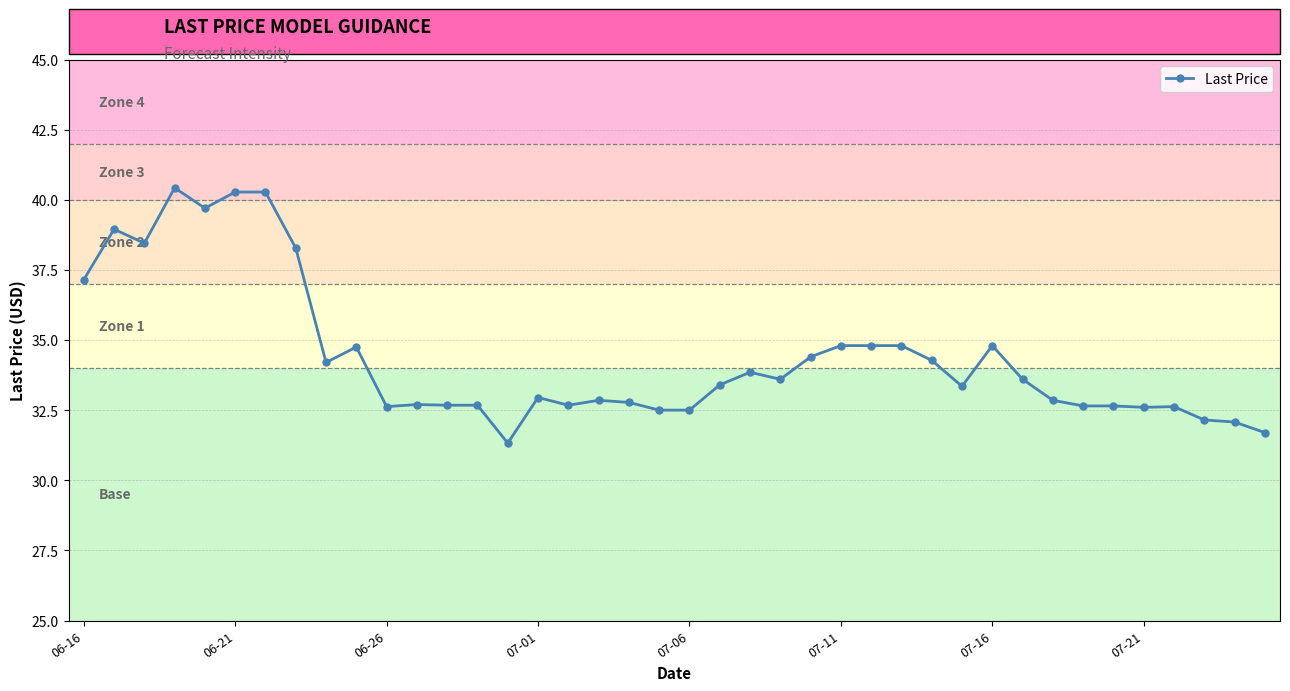

What is the difference between the second highest and second lowest values?

8.6